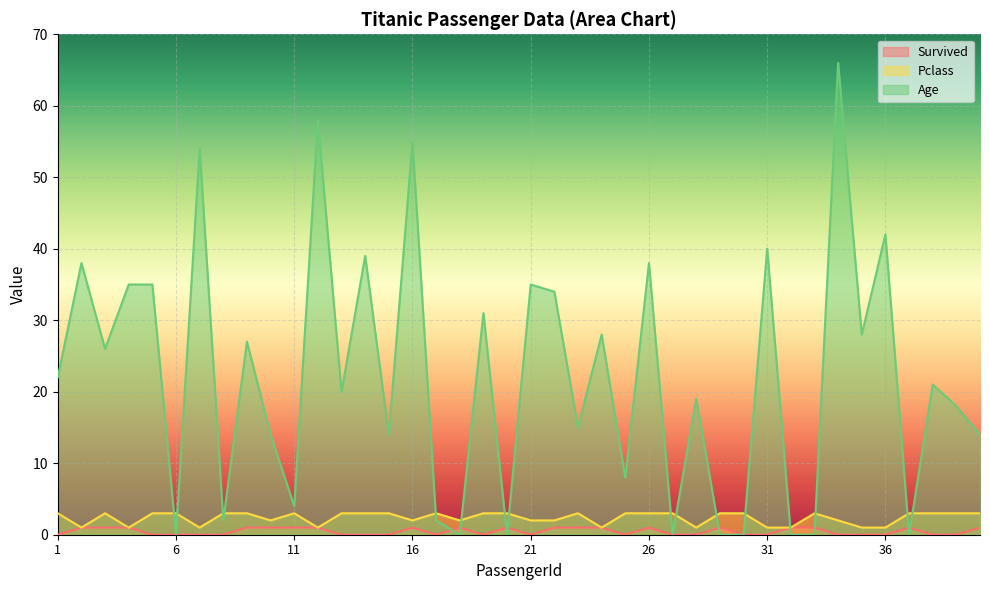

How many interior local peaks does the Survived series have?

6